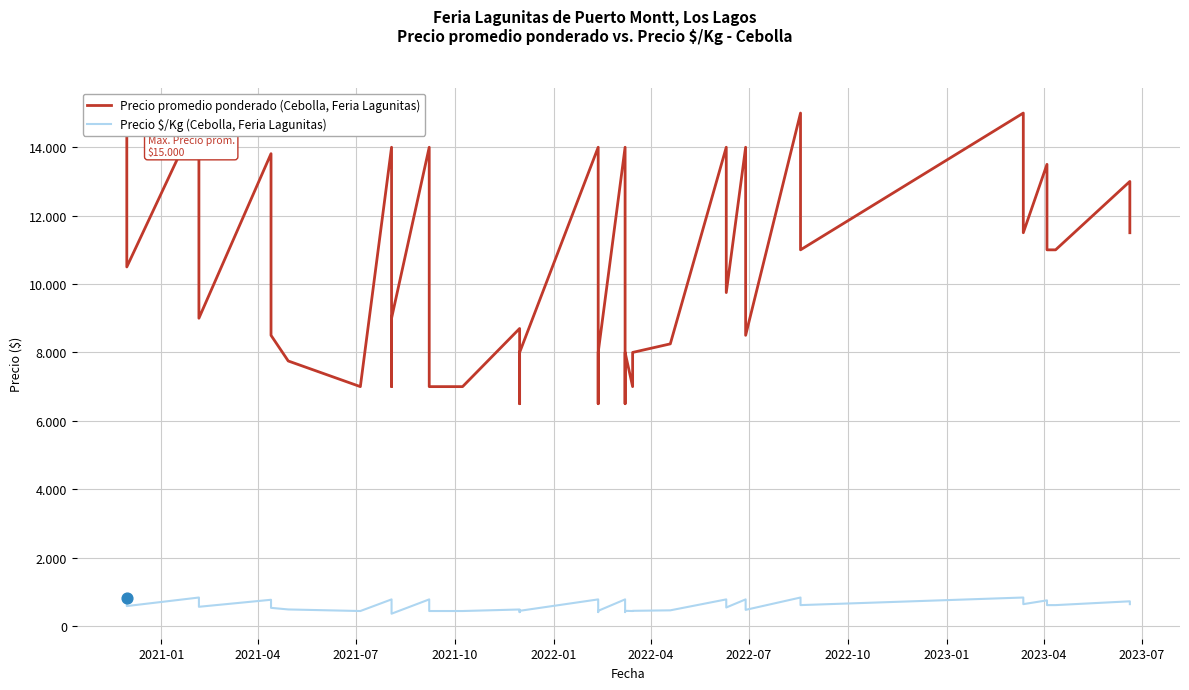

Which series contains the highest Y value?

Precio promedio ponderado (Cebolla, Feria Lagunitas)